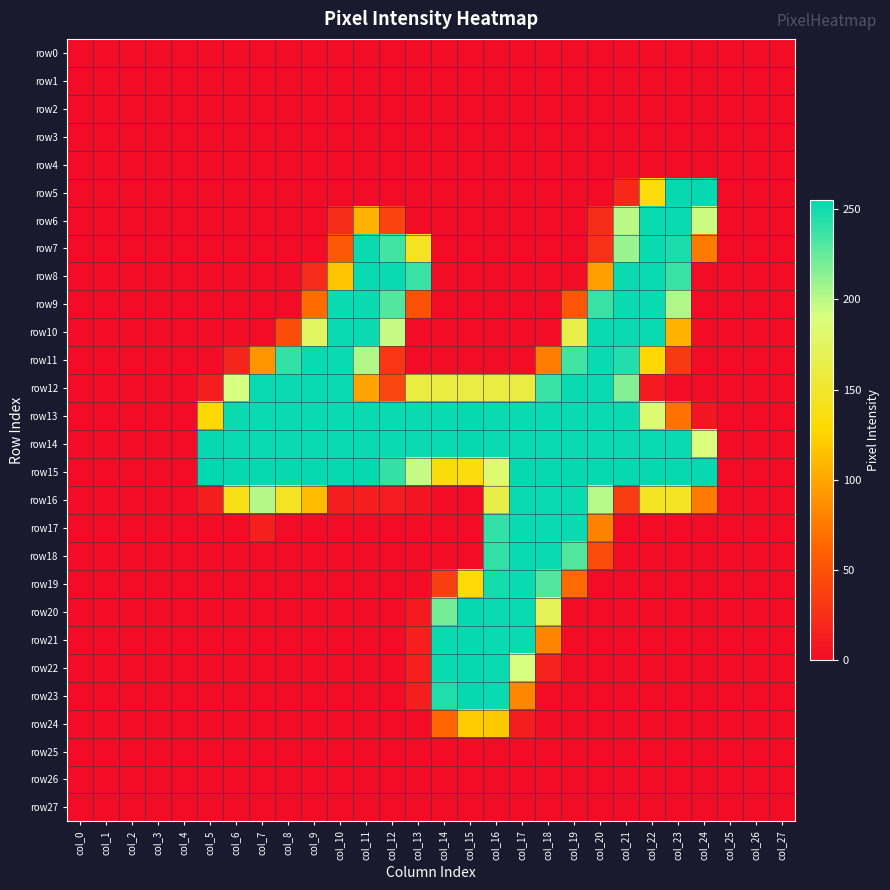

Between col_6 and col_12, which series saw the biggest shift?

row8